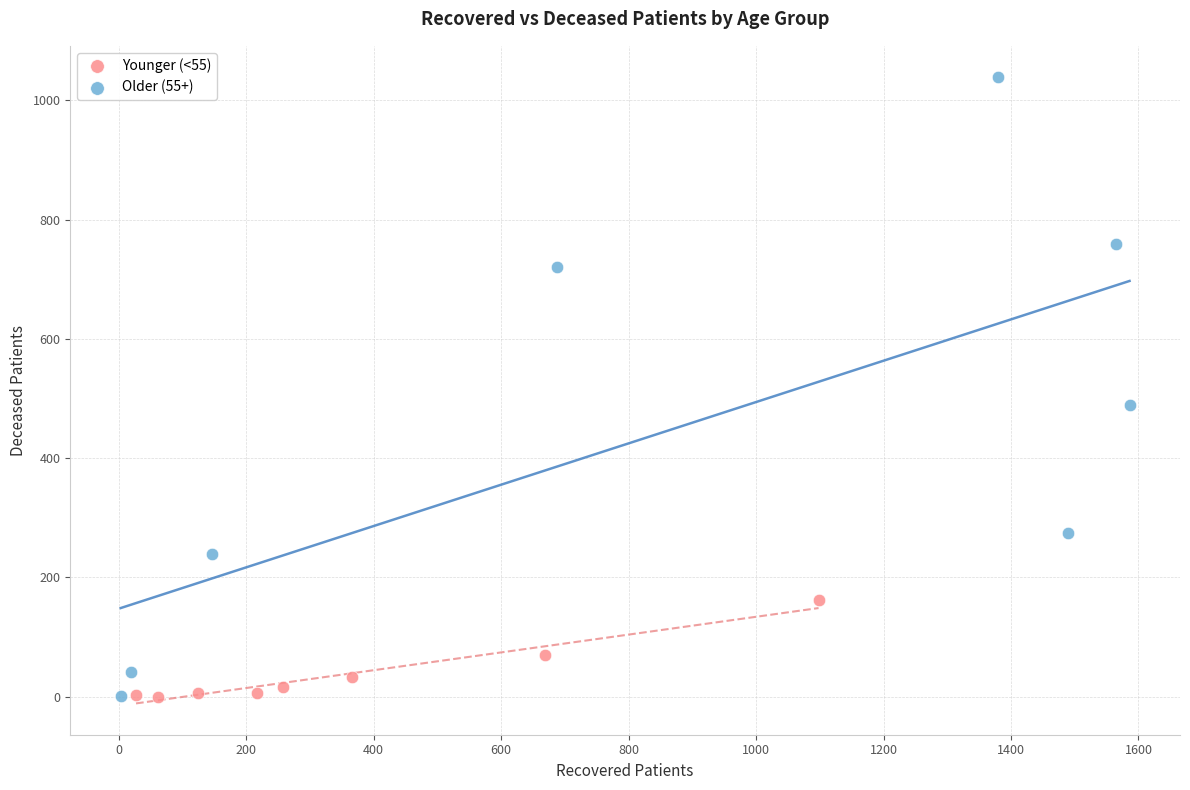

Which series reaches the maximum Y coordinate?

Older (55+)